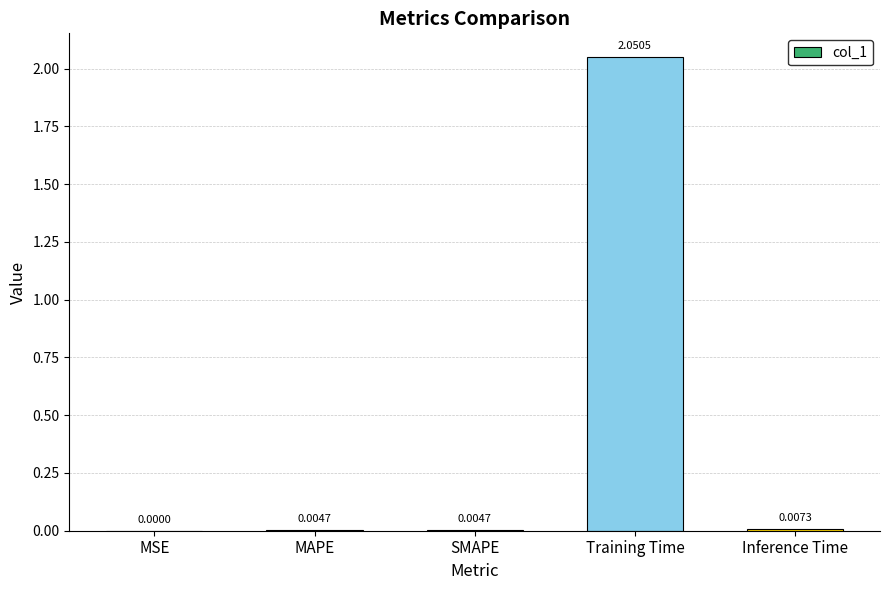

What is the change in value from Training Time to Inference Time?

-2.0